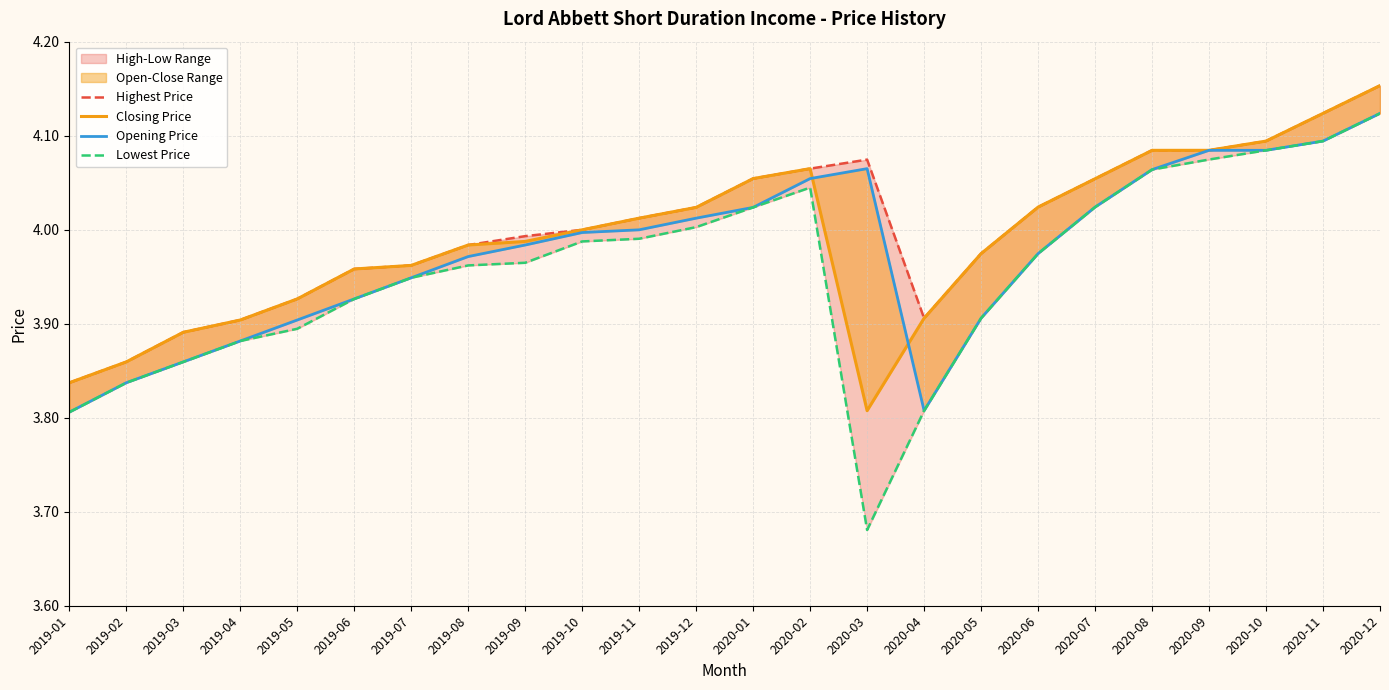

What is the approximate value of Lowest Price at 2020-06?

4.0